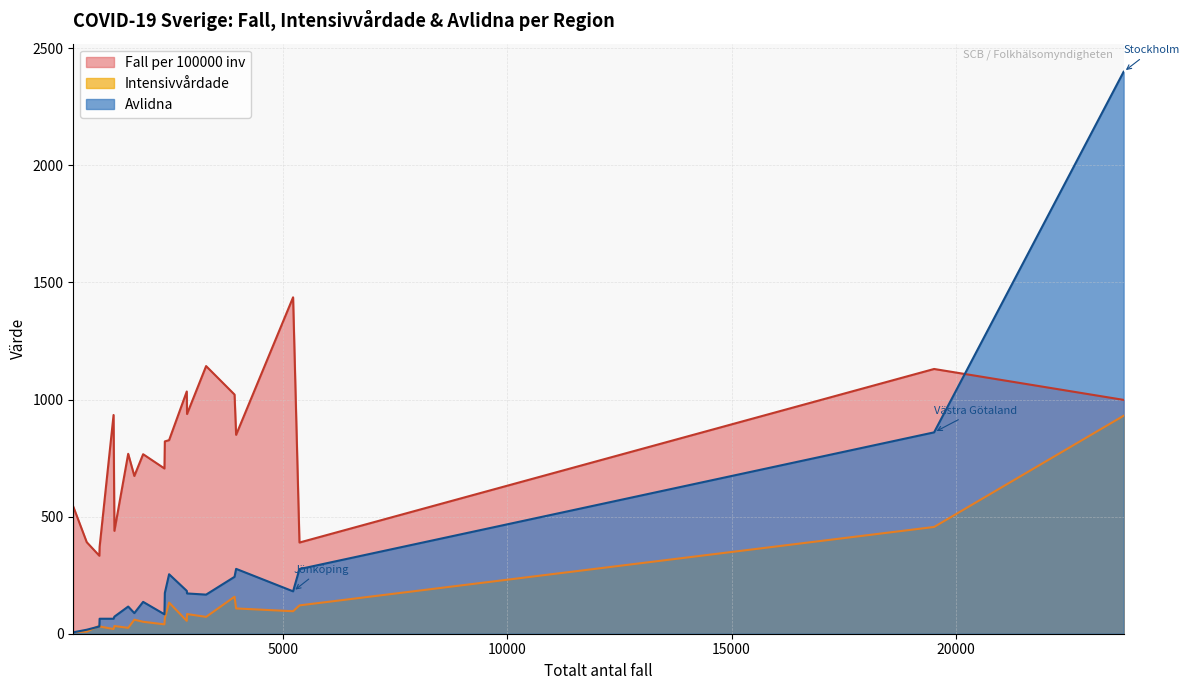

How many intersections are there between Avlidna and Fall per 100000 inv?

1